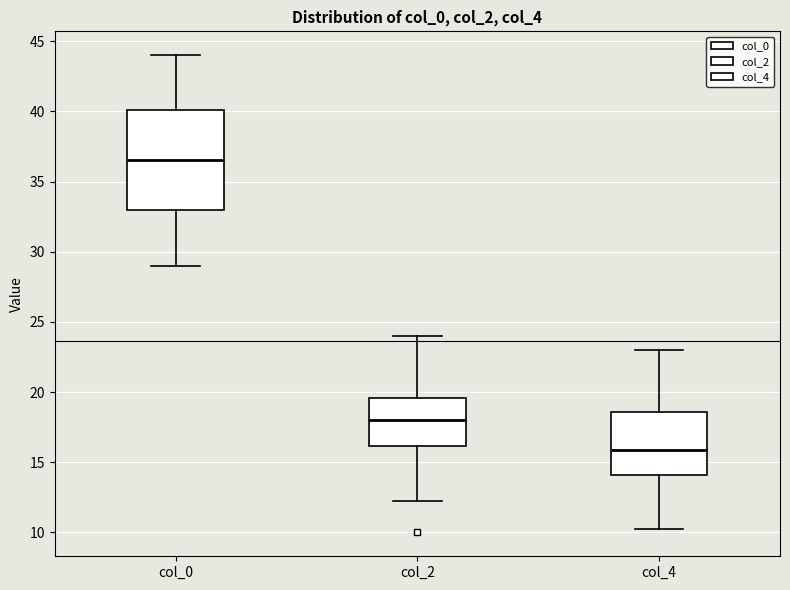

Reading left to right, read every box against the y-axis: the position of its median line, the range the box covers, and the ends of its whiskers. The values are not printed on the chart, so give them approximately, as read against the axis.

col_0: median 36.5, box 33.0 to 40.0, whiskers 29.0 to 44.0
col_2: median 18.0, box 16.0 to 19.5, whiskers 12.5 to 24.0
col_4: median 16.0, box 14.0 to 18.5, whiskers 10.5 to 23.0